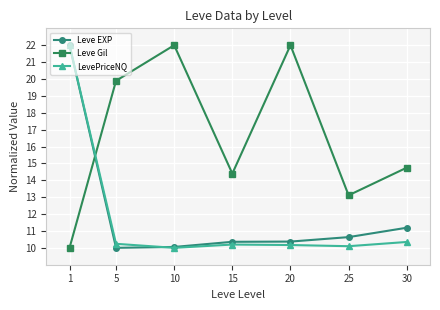

The Leve EXP series shows 11.2 at 30. True or false?

True